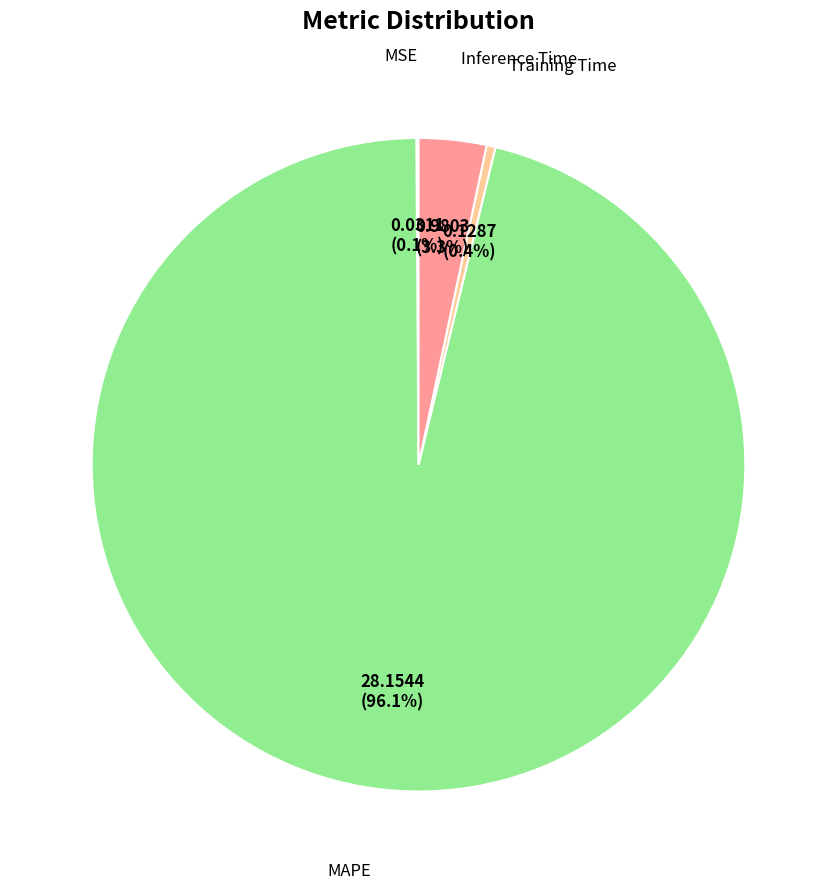

Is there a majority slice in this chart?

Yes